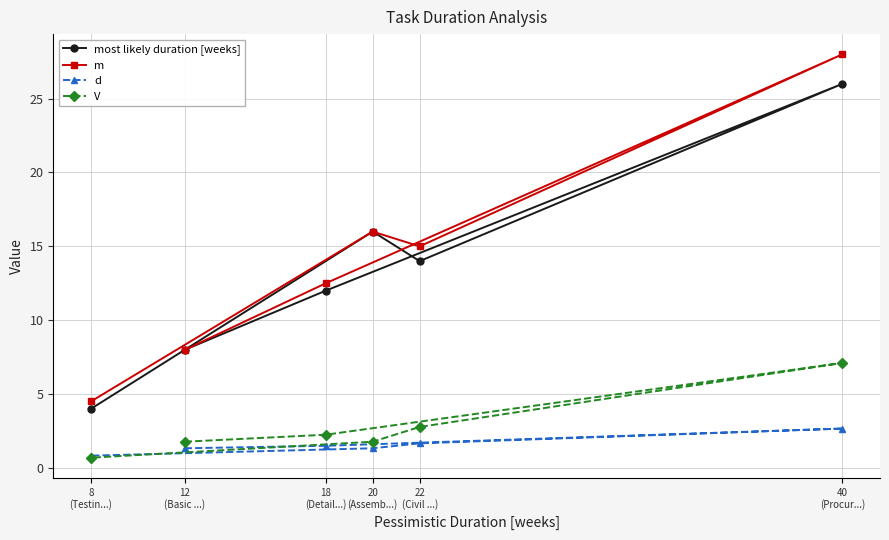

Is the value of most likely duration [weeks] at 22
(Civil ...) greater than the value of d at 18
(Detail...)?

Yes